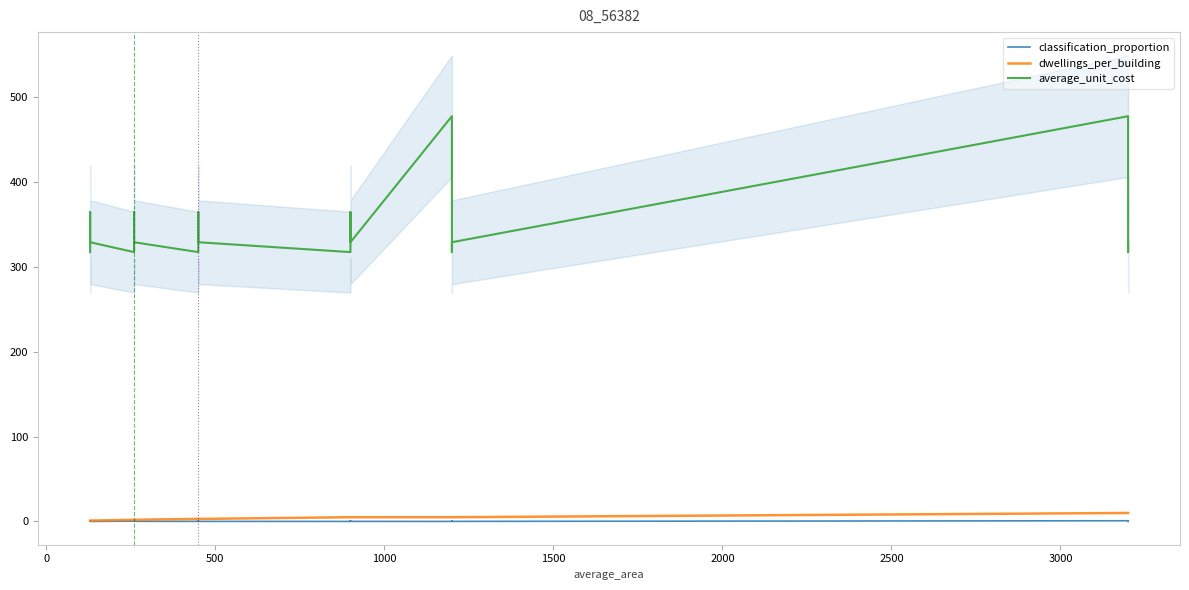

What is the spread (max minus min) of values at 1000?

316.7